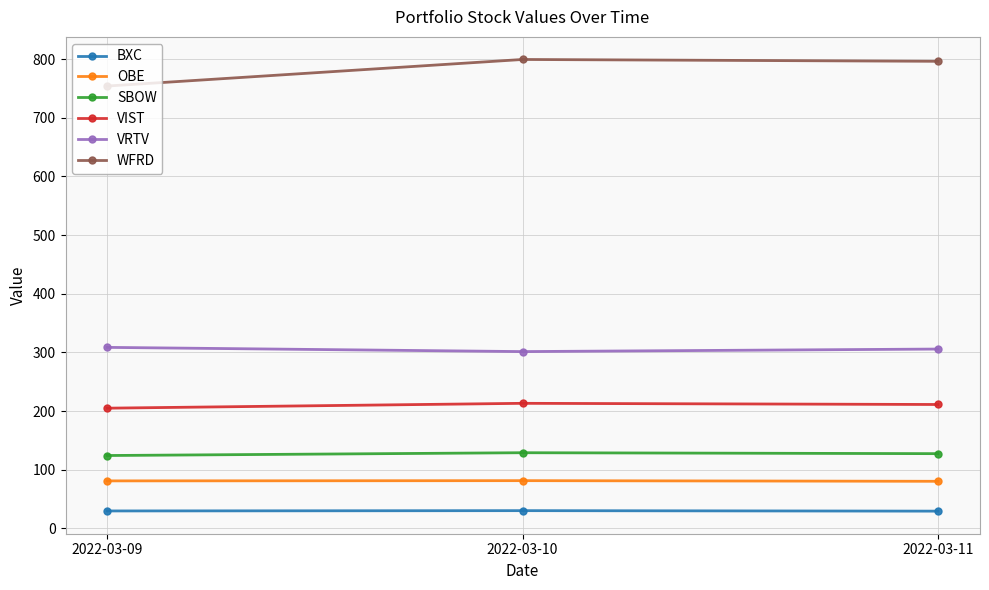

What is the total value across all series at 2022-03-09?

1502.5